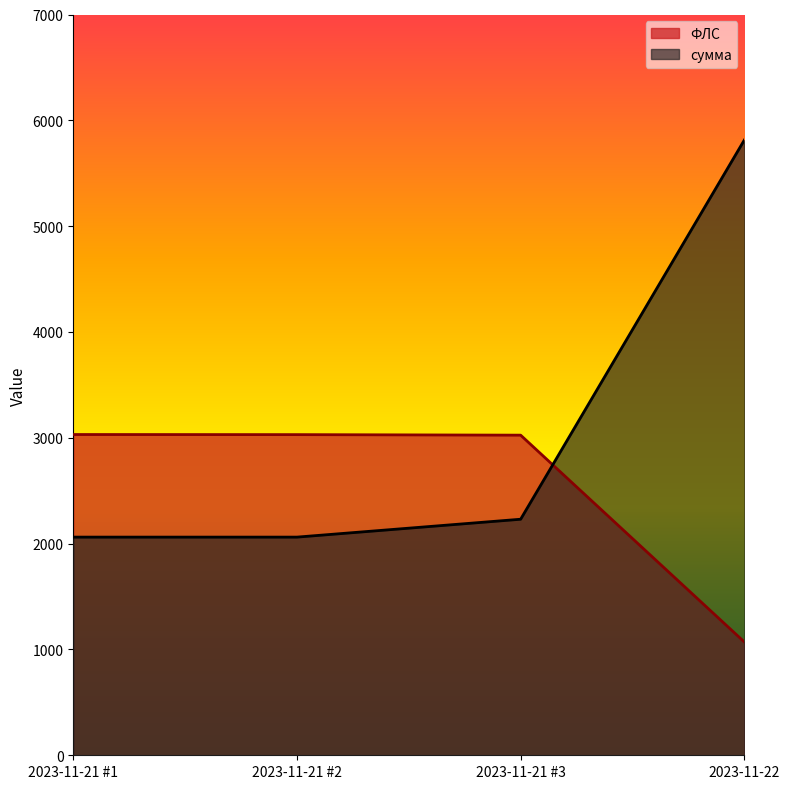

What is the average value of the сумма series?

3041.8